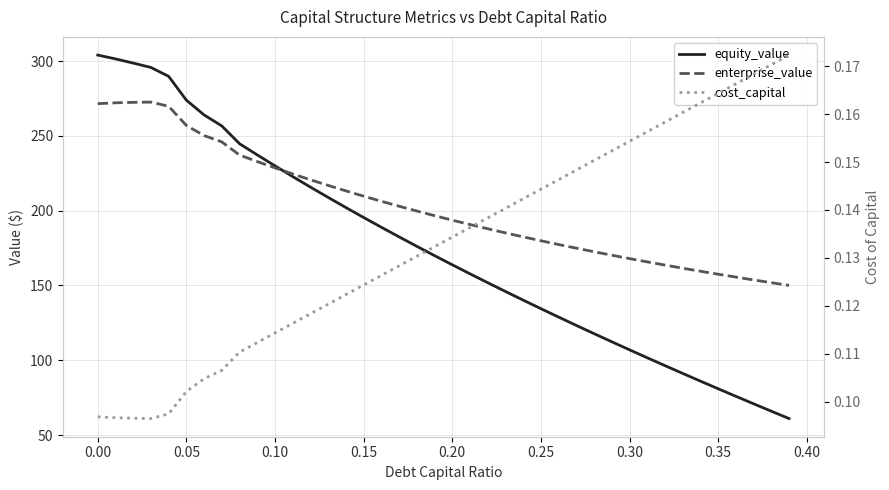

What is the average value of the equity_value series?

174.3